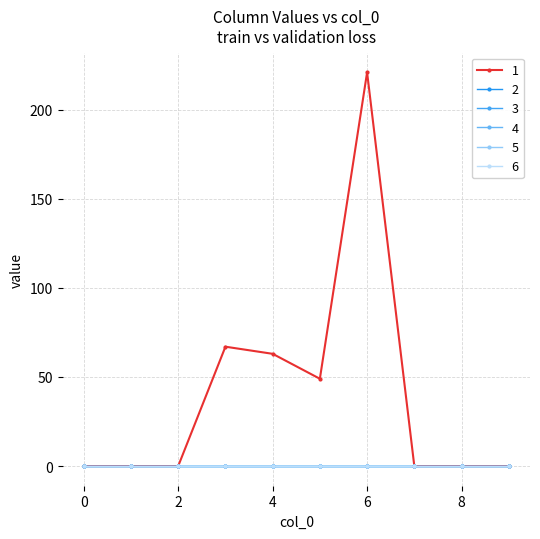

Does the chart display data point markers on the line(s)?

Yes